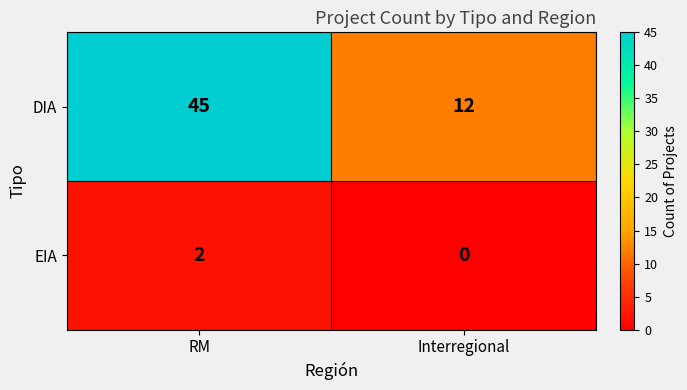

Which series has the widest spread of values?

DIA